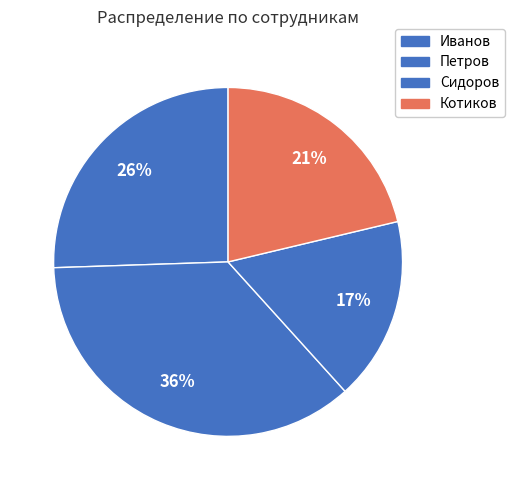

Rank the categories by value from highest to lowest.

Петров, Иванов, Котиков, Сидоров